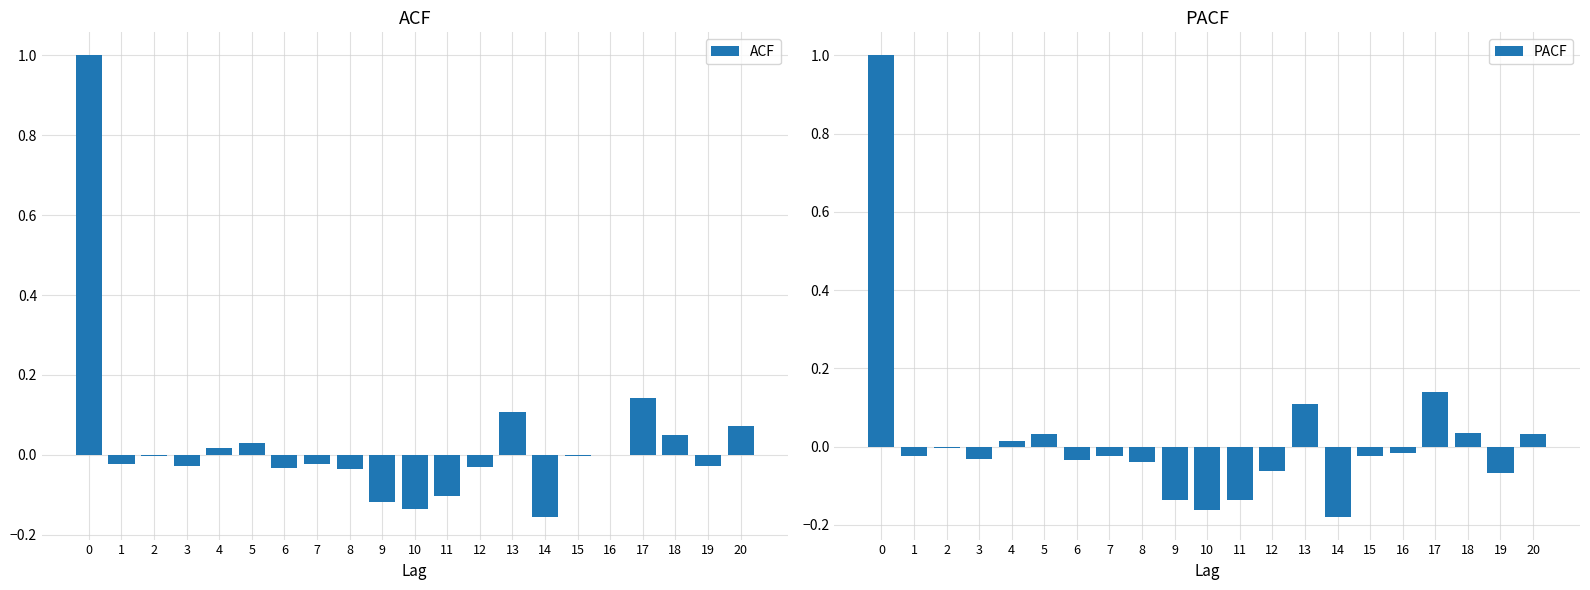

What are all the series names shown in the legend?

ACF, PACF